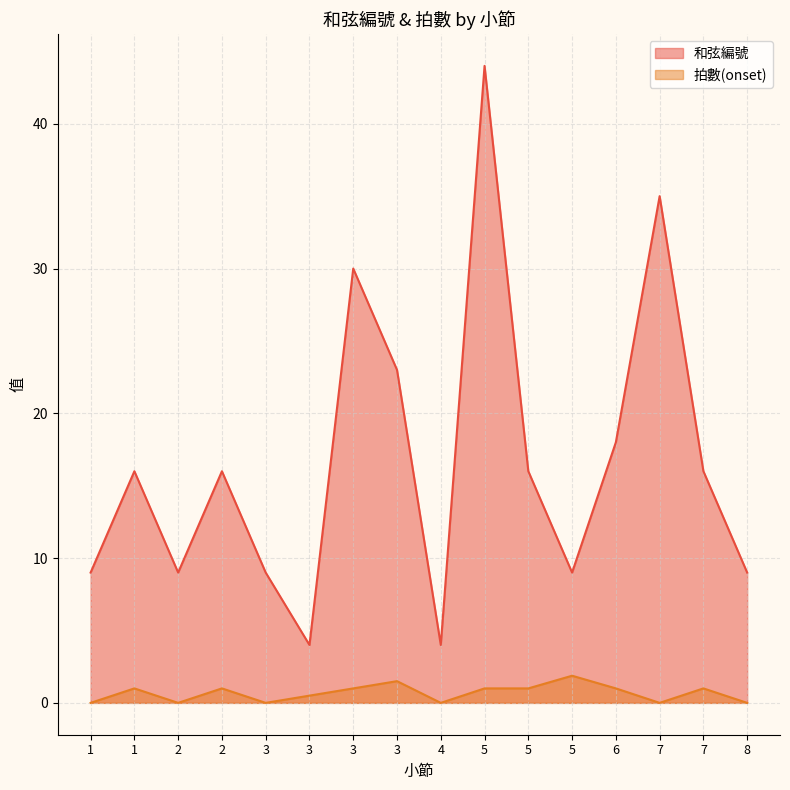

Which has a higher value, 5 or 1?

5